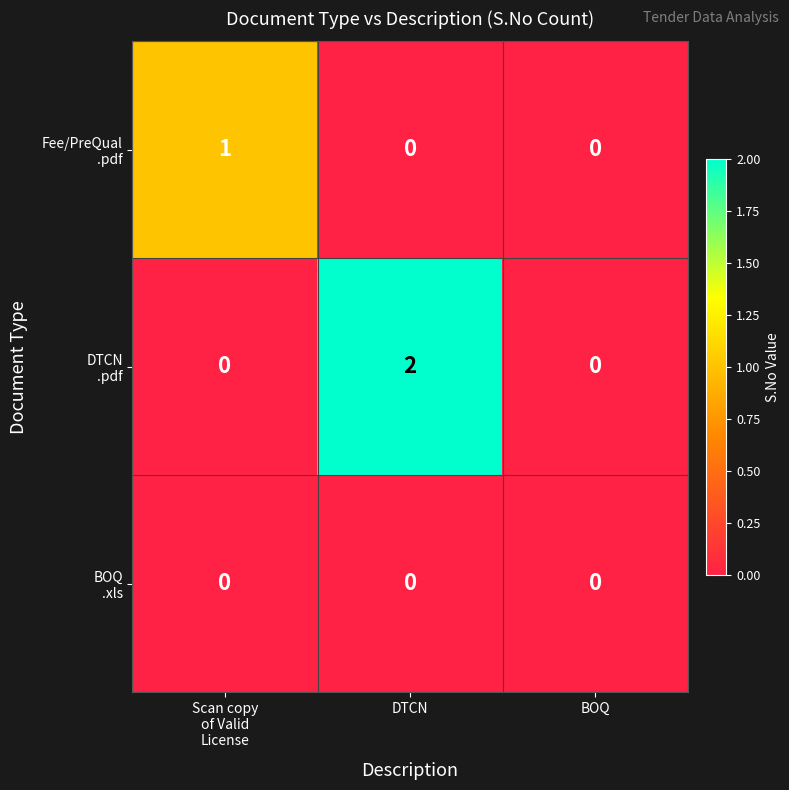

At which category is the sum across all series the highest?

DTCN